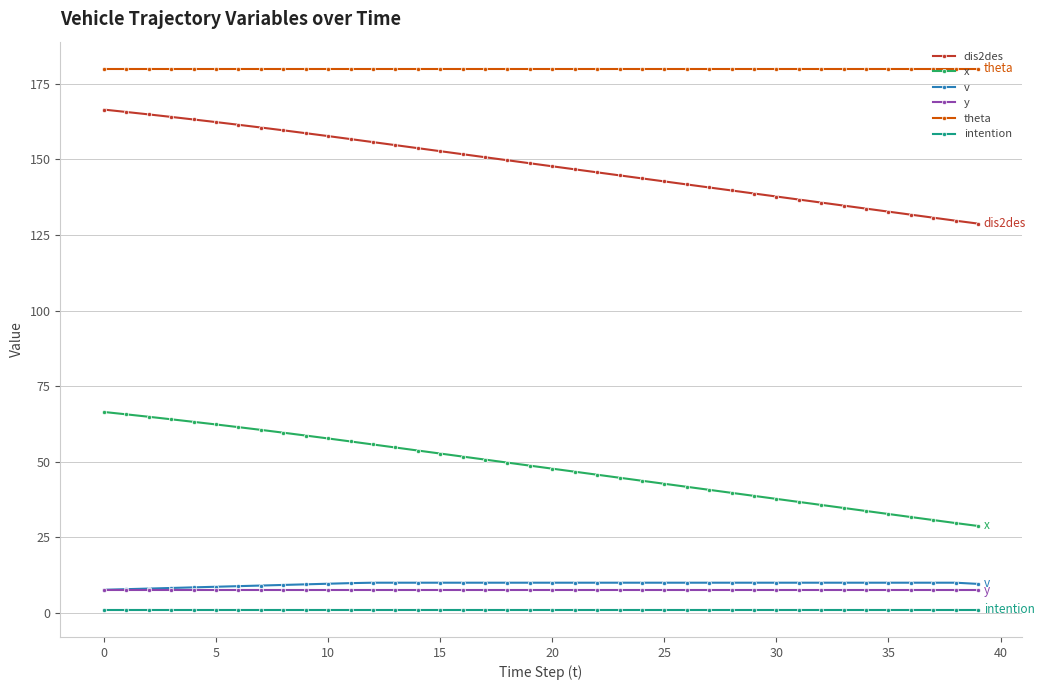

At how many categories does at least one series exceed 86?

40